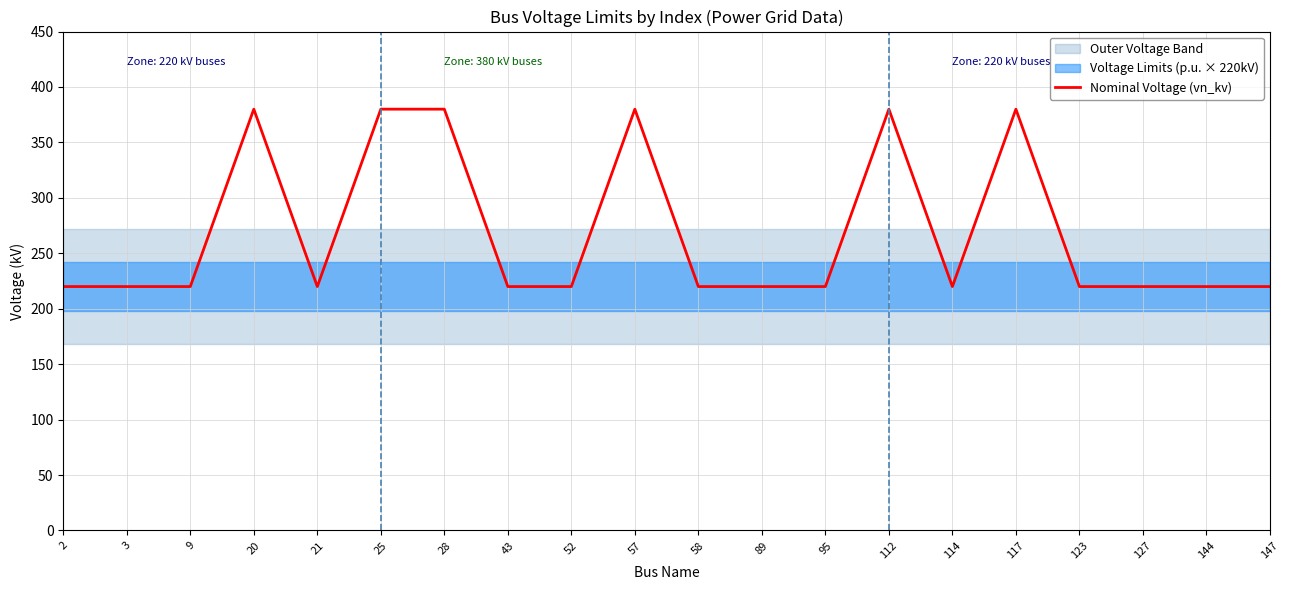

Which label corresponds to the largest value in the chart?

20